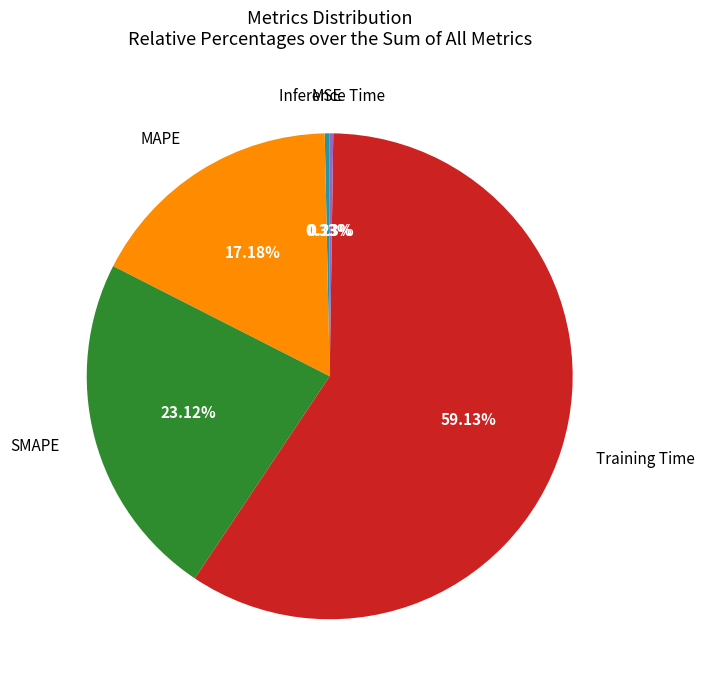

Is there a majority slice in this chart?

Yes